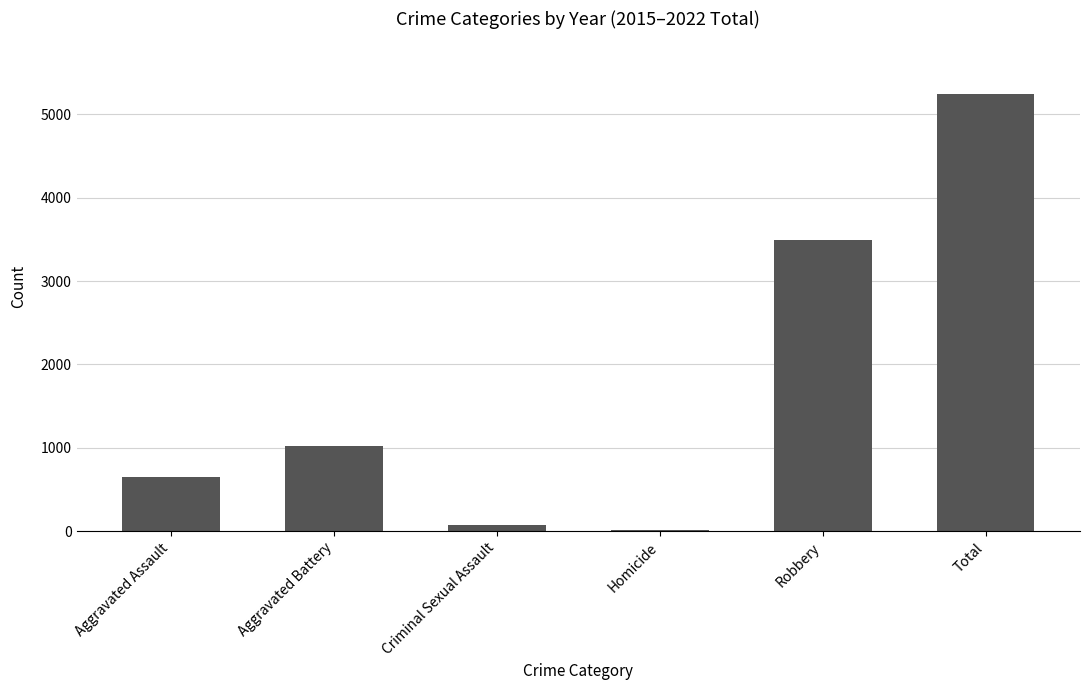

Reading right to left, what are all the values shown in this chart?

Total=5246	Robbery=3489	Homicide=15	Criminal Sexual Assault=79	Aggravated Battery=1017	Aggravated Assault=646